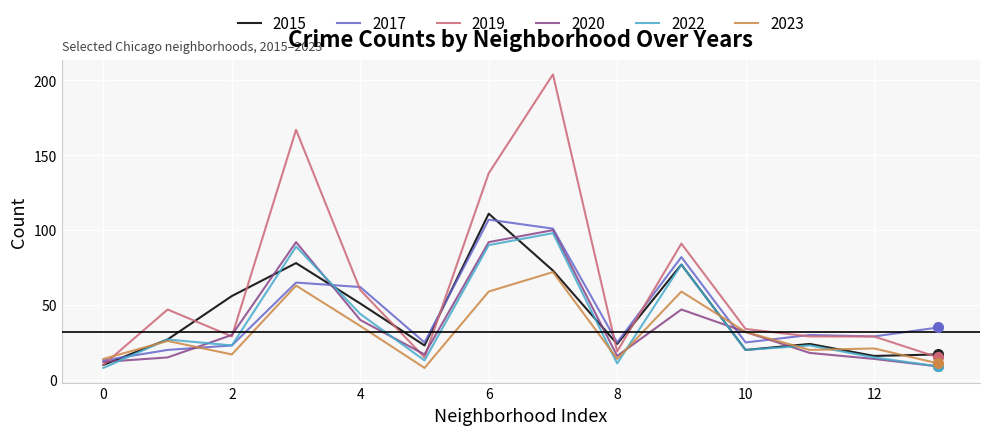

What is the greatest value displayed?

204